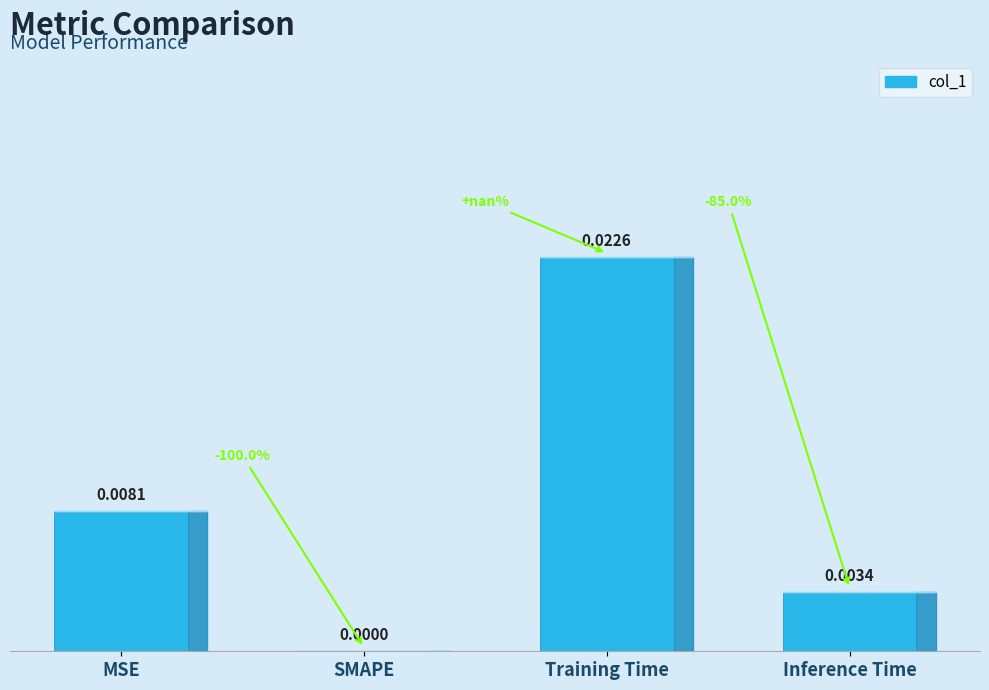

Between SMAPE and Inference Time, which is larger?

Inference Time